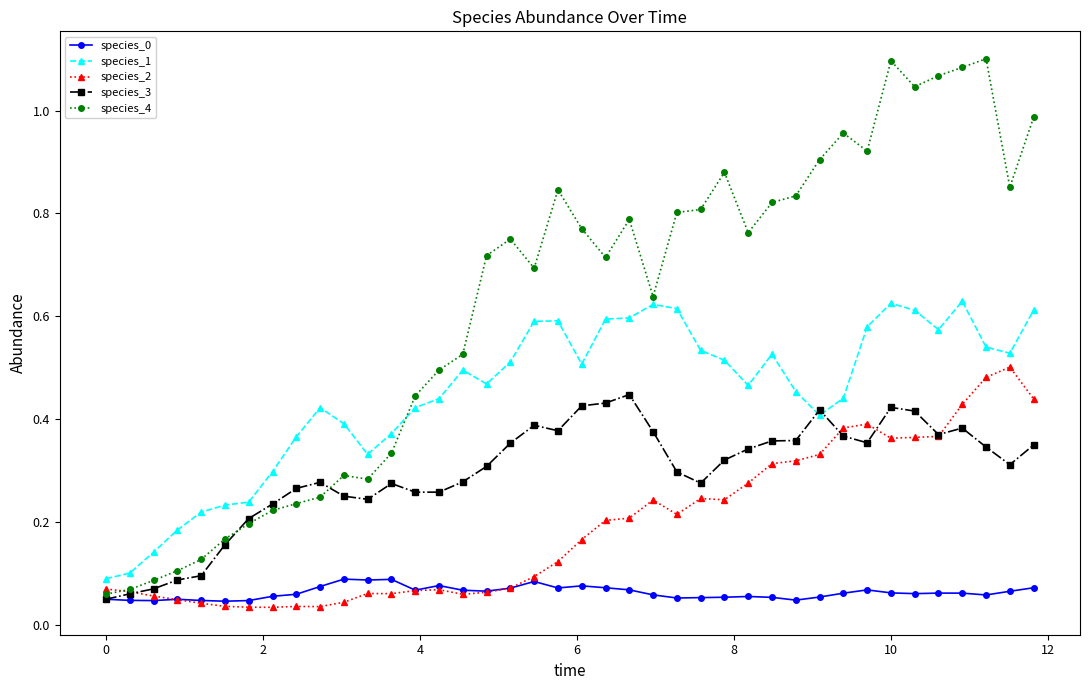

True or false: species_2 has more than 1 interior local peaks.

True